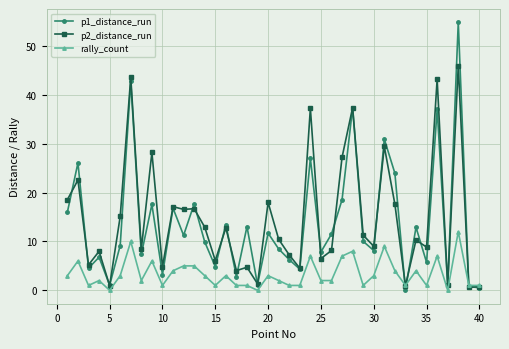

Is this an area chart (filled region under the line)?

No